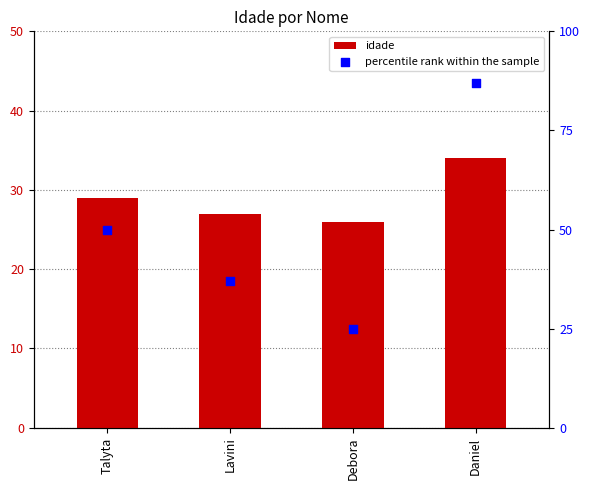

Which series has the largest total across all categories?

percentile rank within the sample